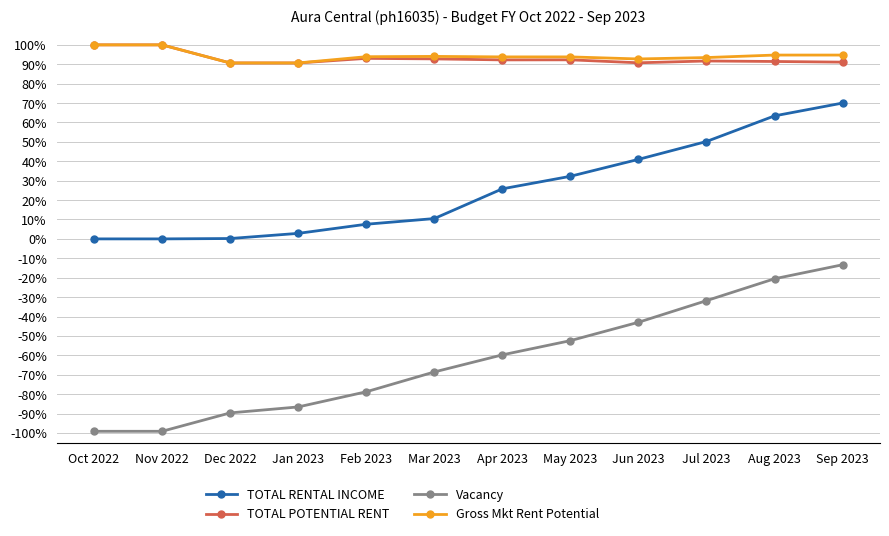

What is the total value across all series at Feb 2023?

115.7